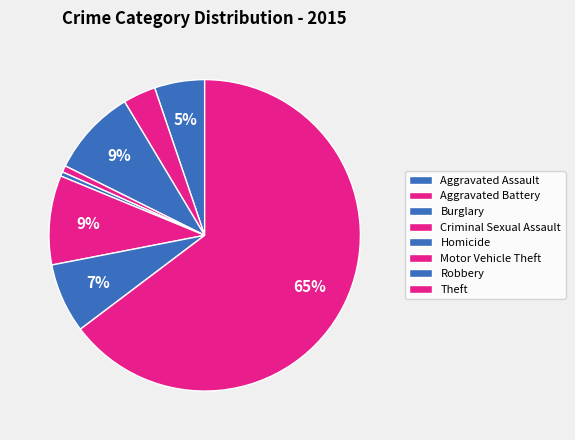

Which slice is the largest?

Theft